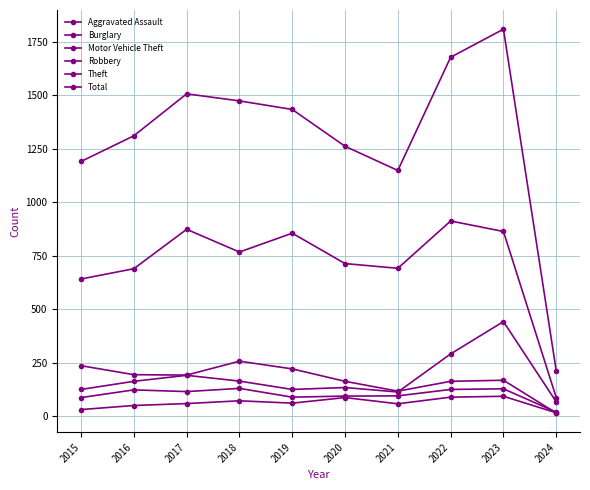

How many series are shown in this chart?

6